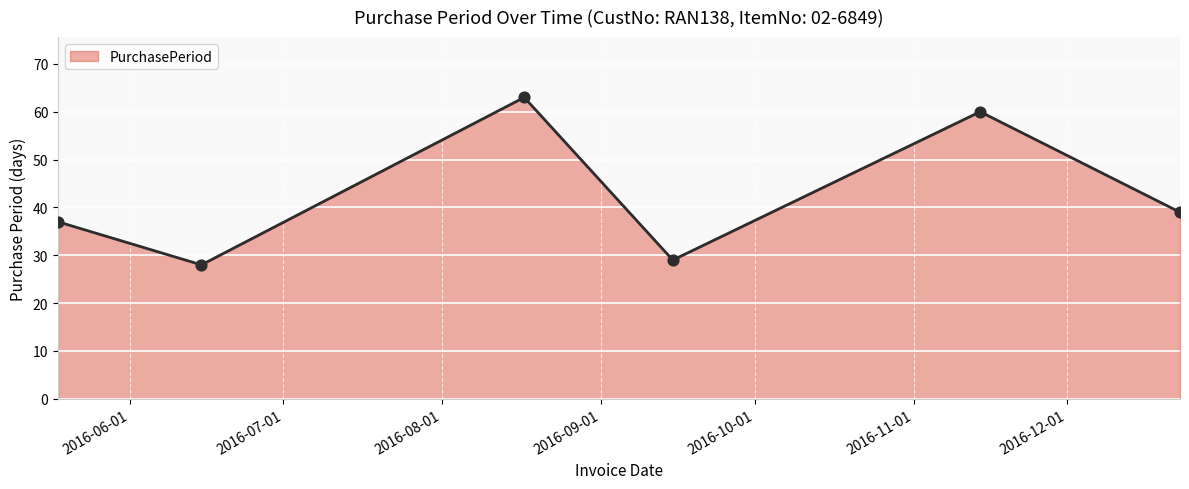

What is the average value?

43